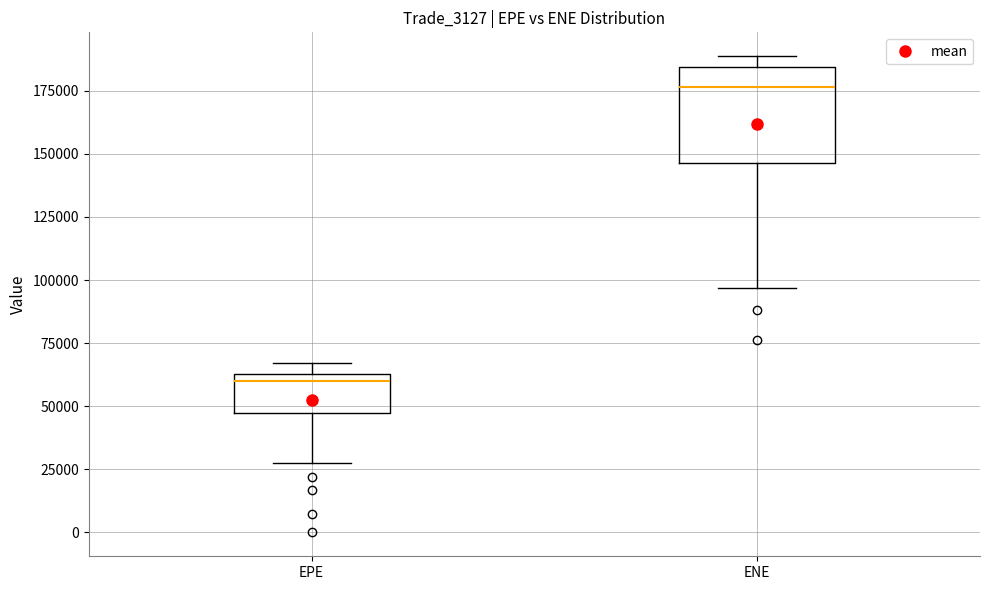

Where does the lower whisker of the box for EPE end on the y-axis? The values are not printed on the chart, so give them approximately, as read against the axis.

30000